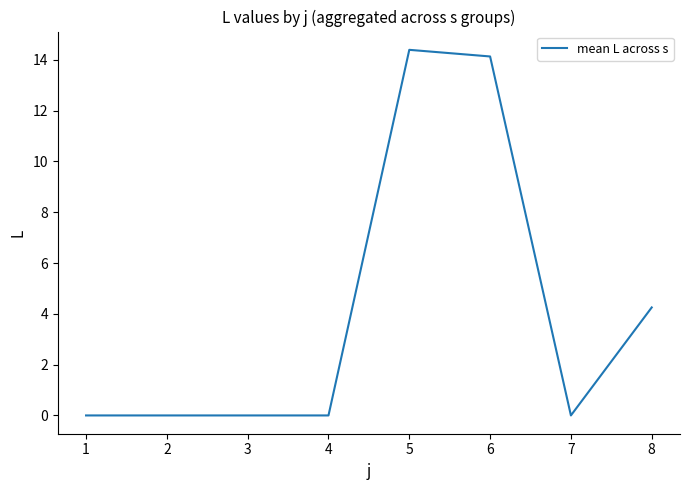

The value at 7 is 6.0. True or false?

False